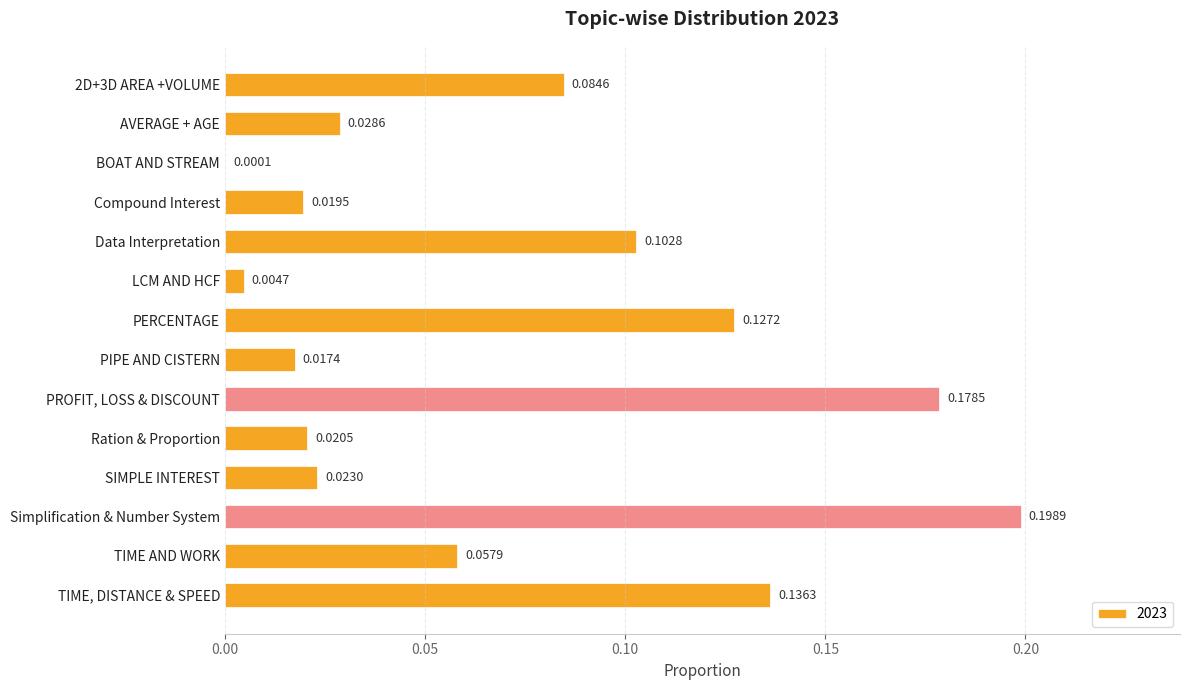

What is the change in value from SIMPLE INTEREST to Simplification & Number System?

+0.2